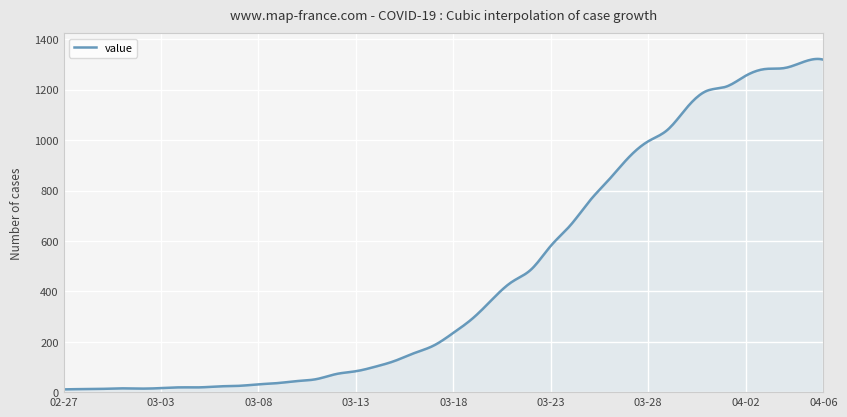

What is the greatest value displayed?

1322.1